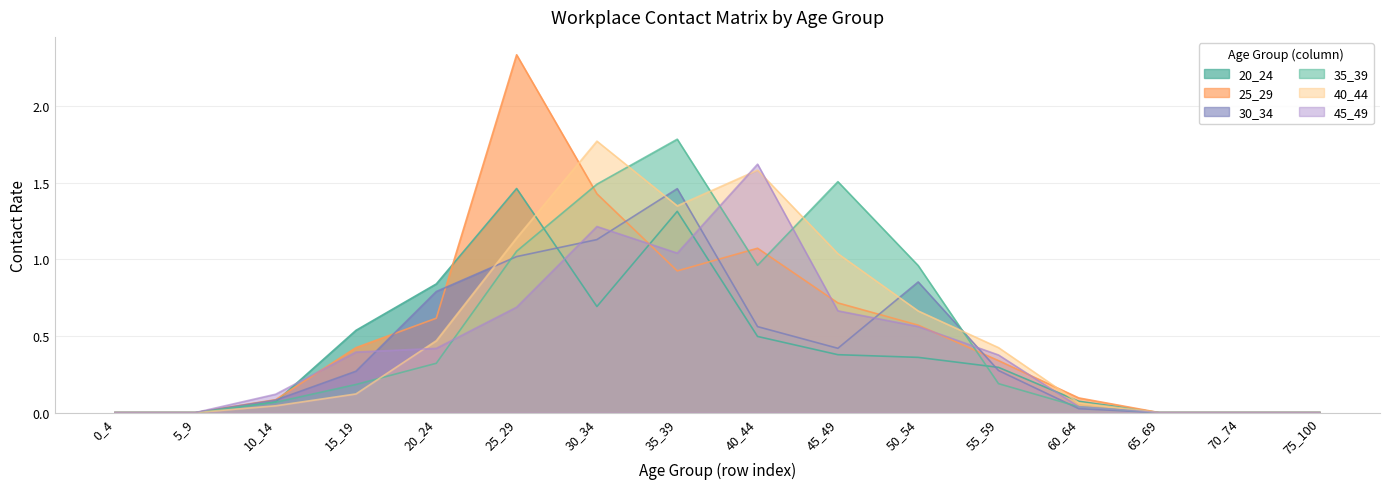

Which series ends up on top after the final intersection of 40_44 and 30_34?

40_44